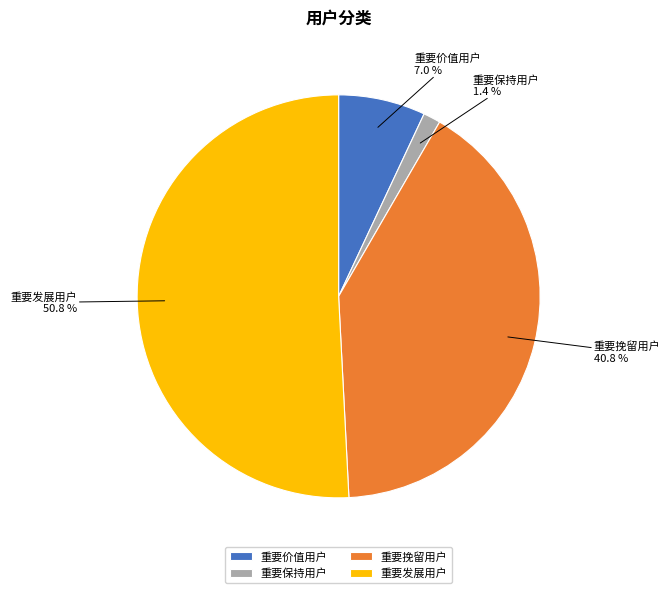

Do 重要挽留用户 and 重要价值用户 together represent more than half of the pie?

No